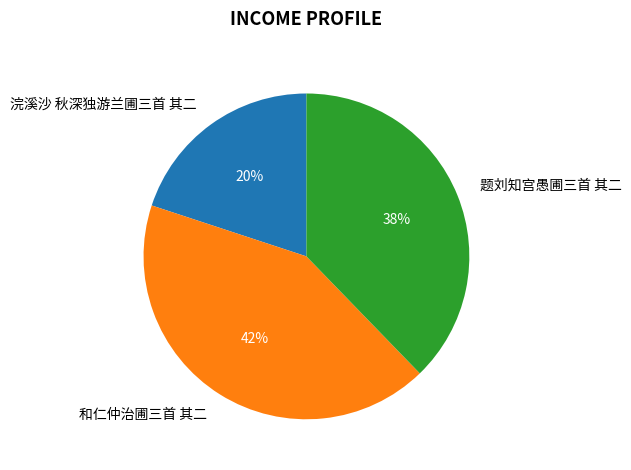

Is the sum of 和仁仲治圃三首 其二 and 题刘知宫愚圃三首 其二 greater than half?

Yes